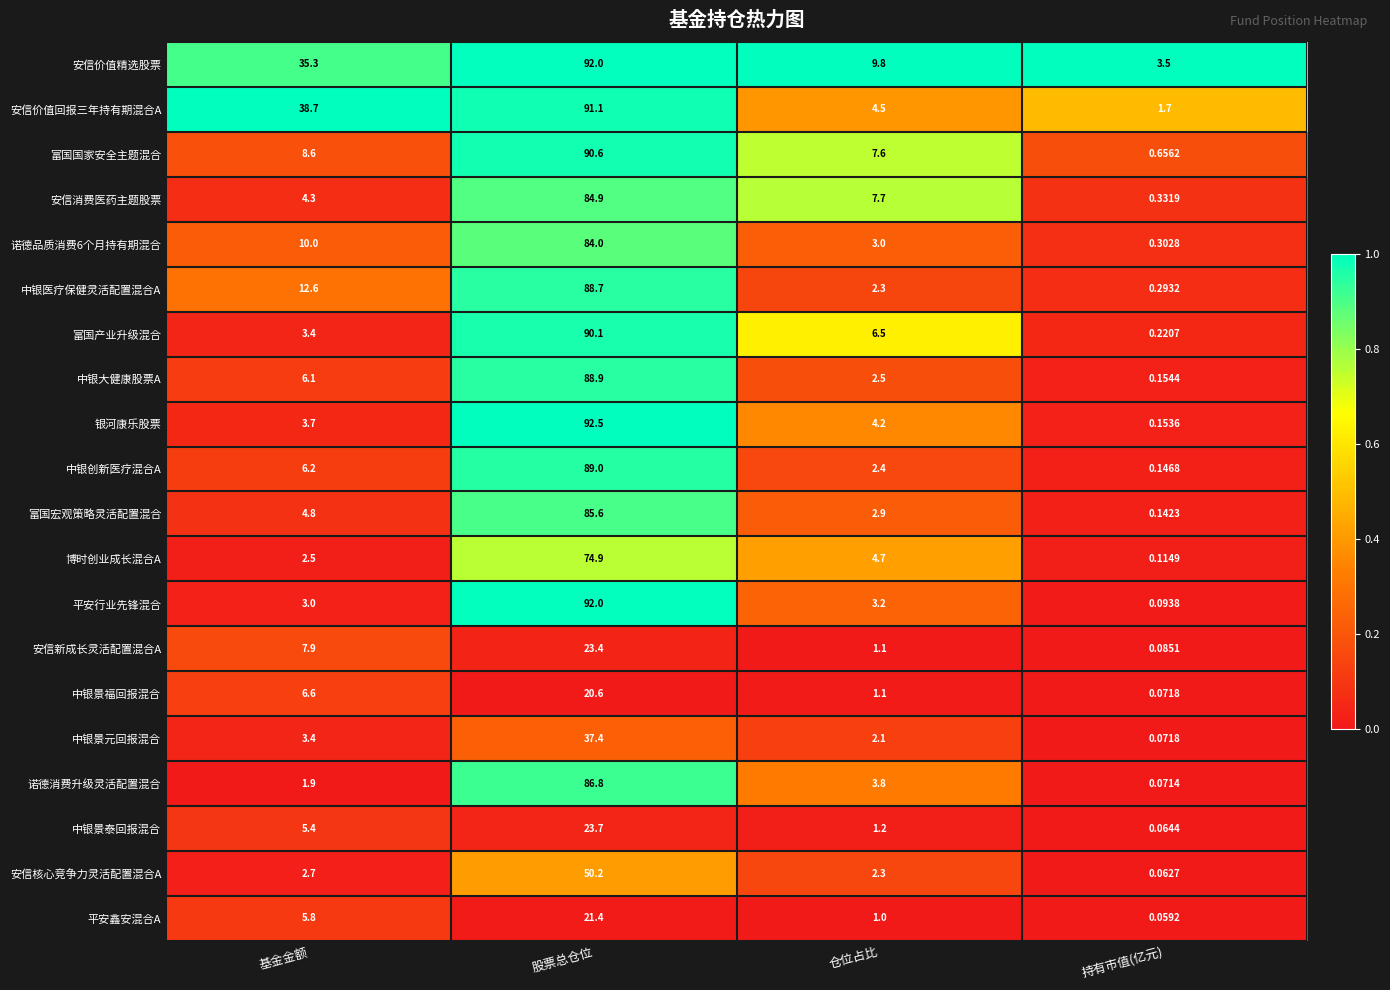

At which category does the chart reach its minimum across all series?

持有市值(亿元)